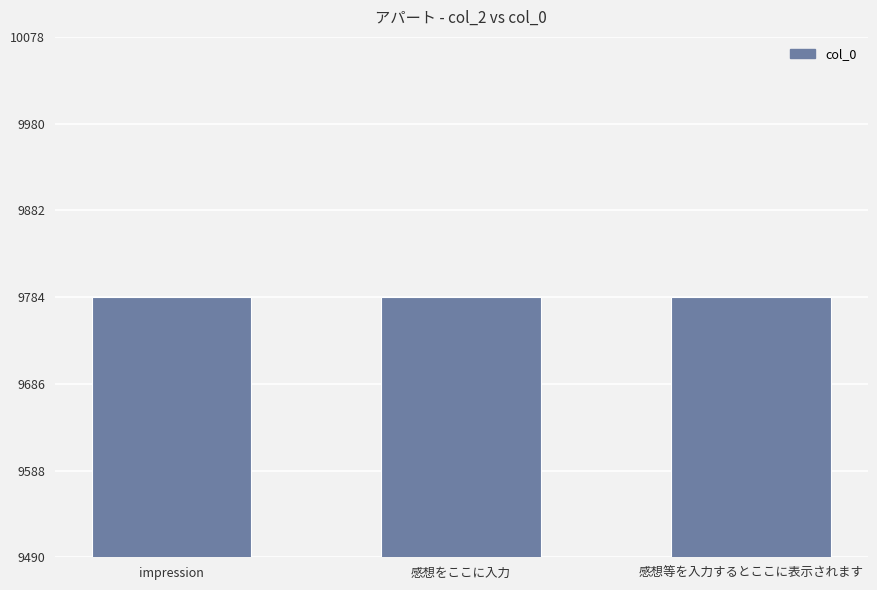

How many distinct data groups are displayed?

1